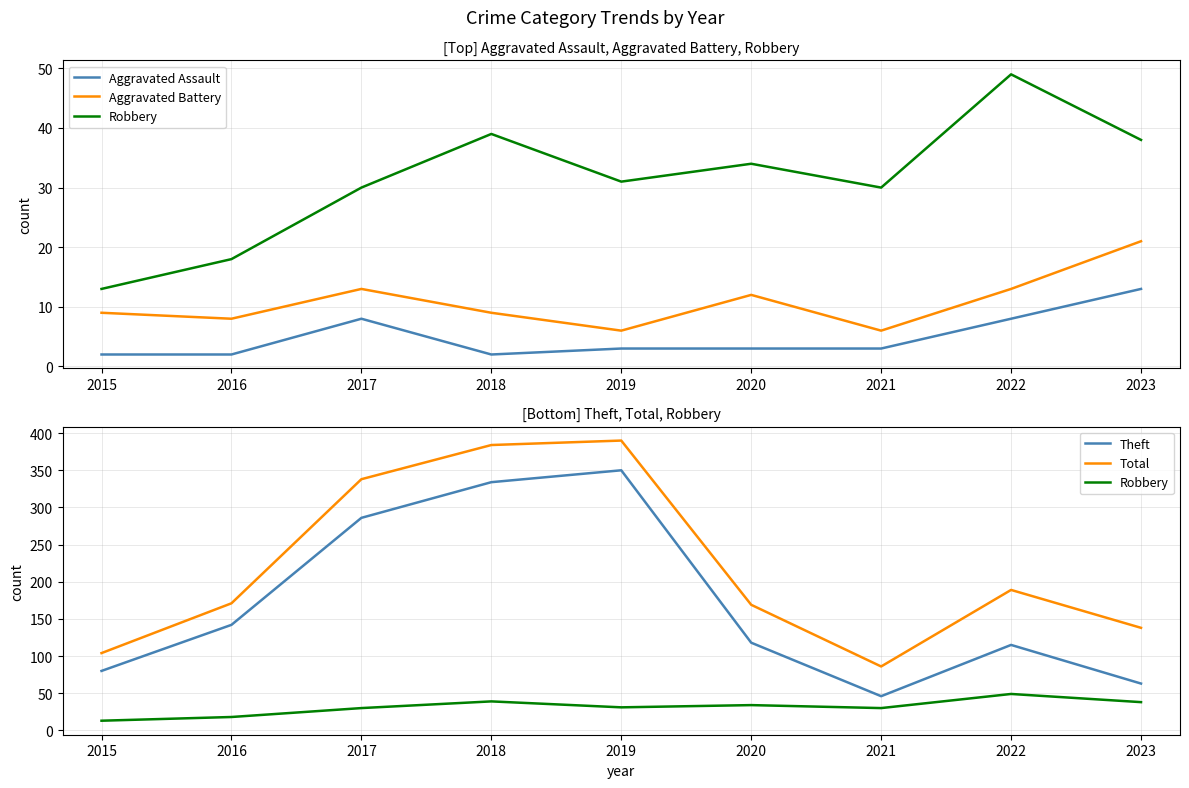

What is the spread (max minus min) of values at 2020?

166